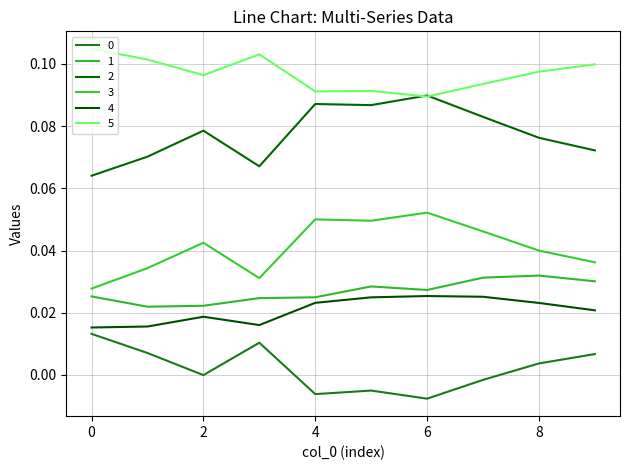

True or false: 5 and 2 cross at least once.

True